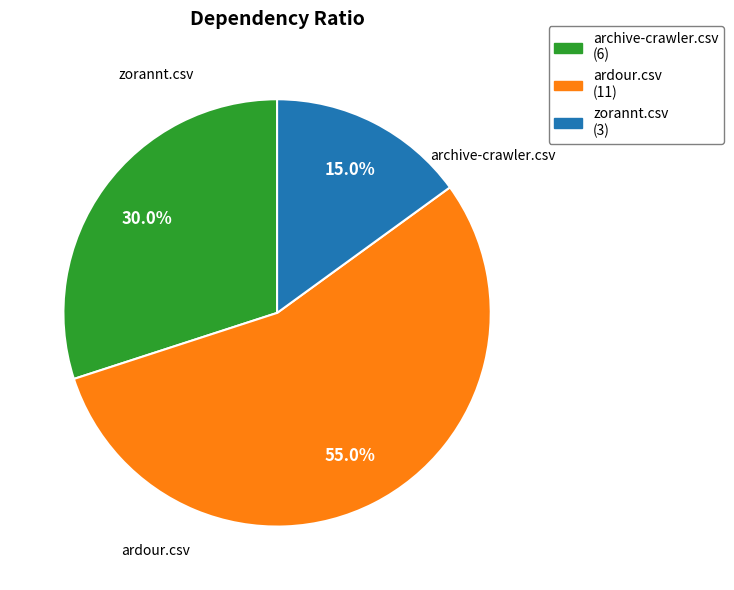

What is the smallest slice in the pie chart?

zorannt.csv